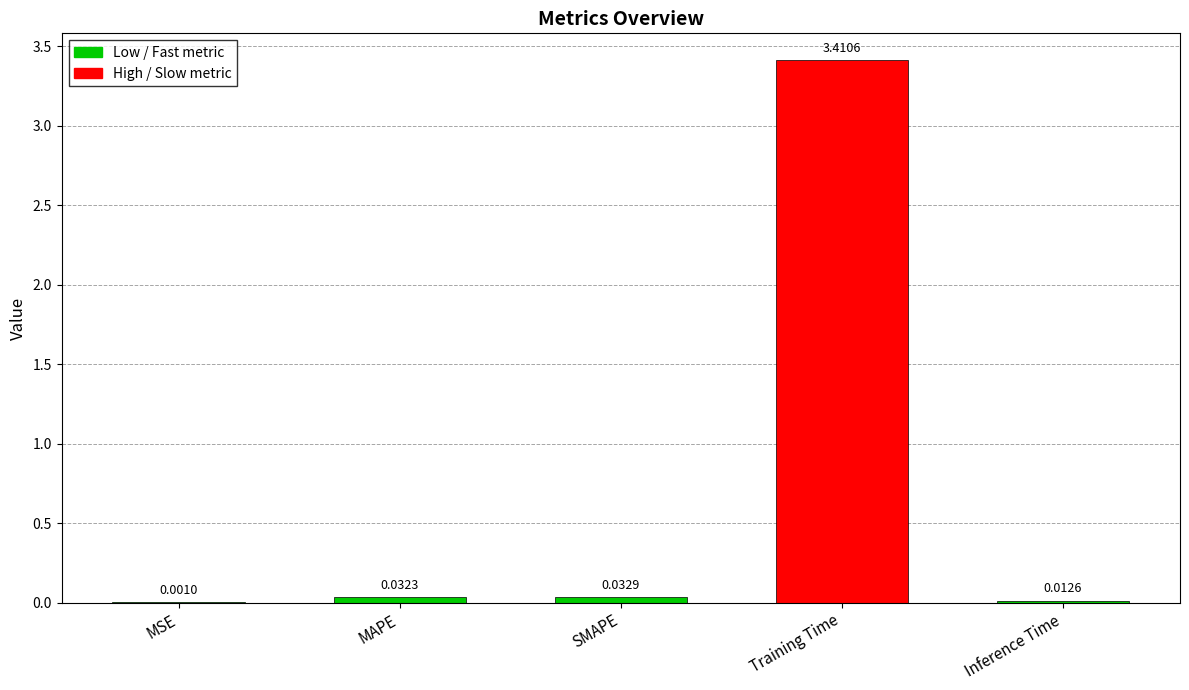

Where is the data nearest to the value 1?

SMAPE